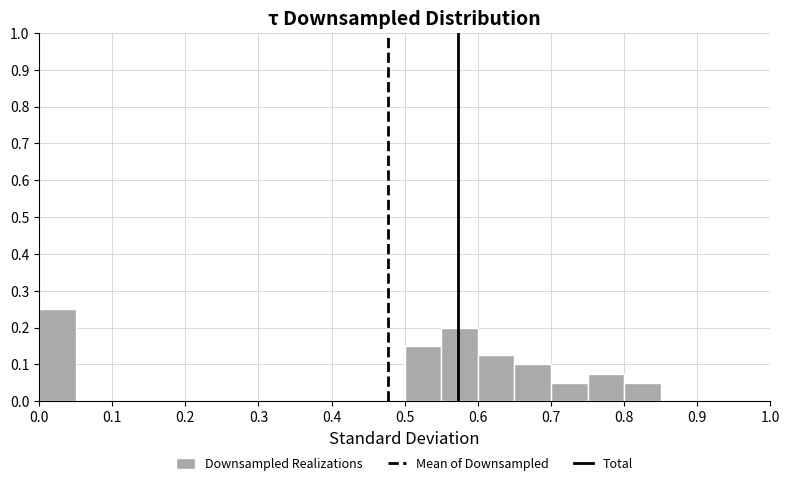

Reading left to right, transcribe this chart: for each bar, give the range it covers on the x-axis and its height. The values are not printed on the chart, so give them approximately, as read against the axis.

0.00 to 0.05: 0.25
0.05 to 0.10: 0
0.10 to 0.15: 0
0.15 to 0.20: 0
0.20 to 0.25: 0
0.25 to 0.30: 0
0.30 to 0.35: 0
0.35 to 0.40: 0
0.40 to 0.45: 0
0.45 to 0.50: 0
0.50 to 0.55: 0.15
0.55 to 0.60: 0.20
0.60 to 0.65: 0.13
0.65 to 0.70: 0.10
0.70 to 0.75: 0.05
0.75 to 0.80: 0.08
0.80 to 0.85: 0.05
0.85 to 0.90: 0
0.90 to 0.95: 0
0.95 to 1.00: 0